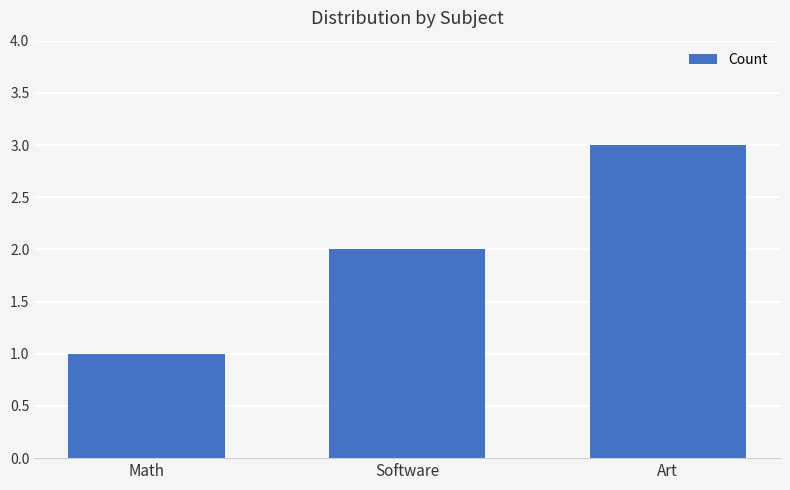

What is the sum of the values at Math and Art?

4